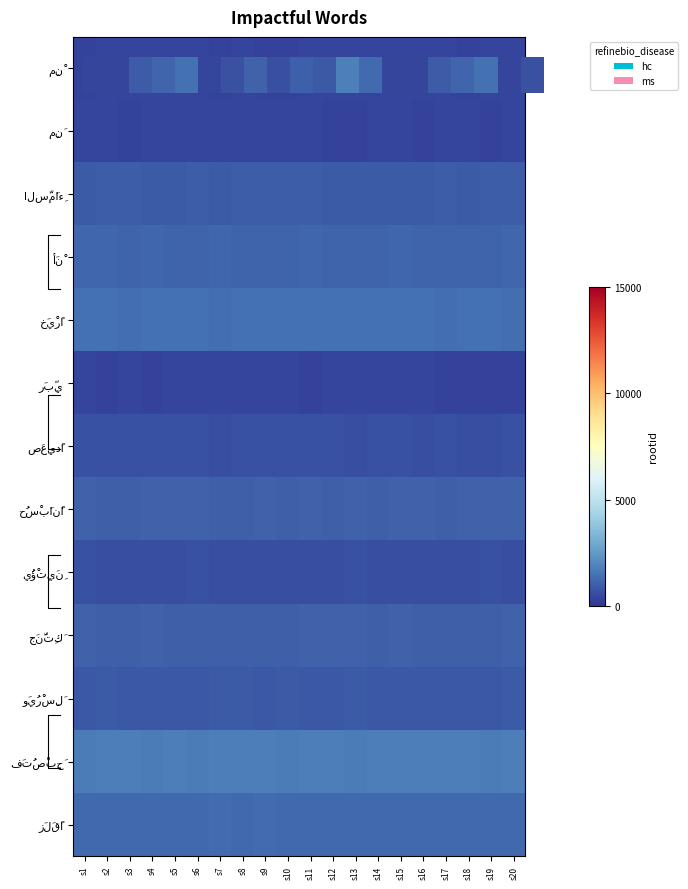

What value does the زَلَقًا series have at s5?

1285